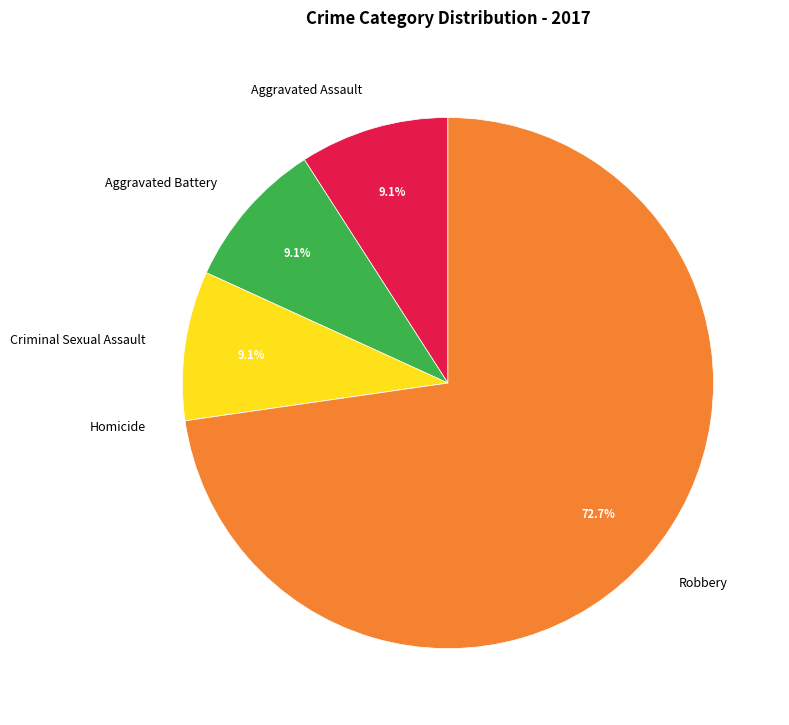

Which category has the biggest portion of the pie?

Robbery